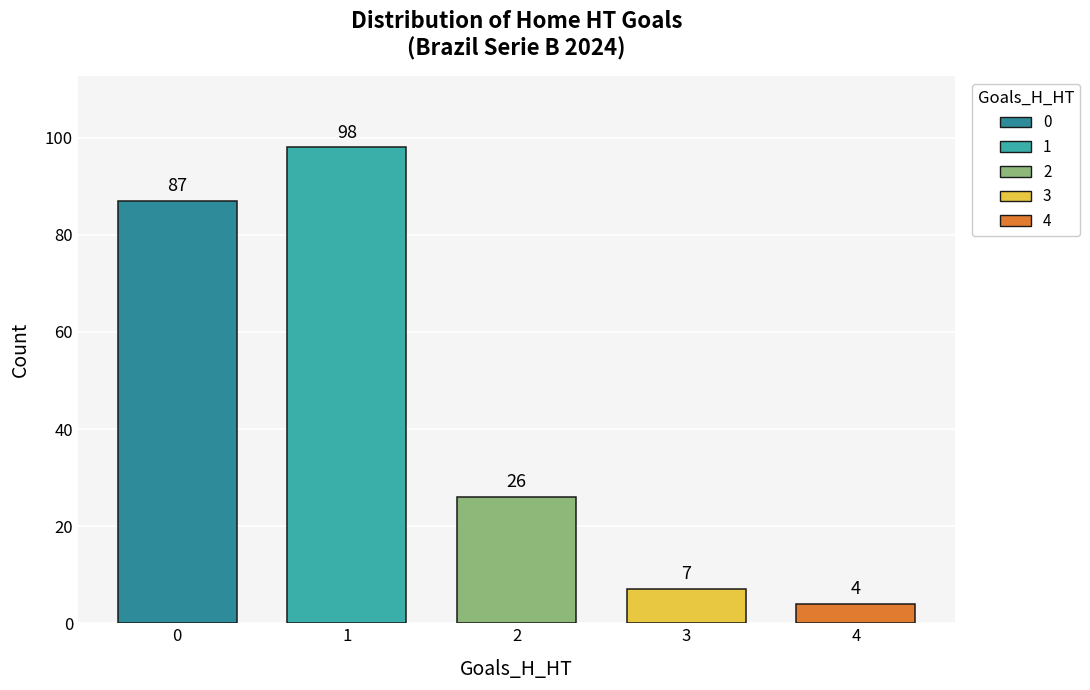

Between 2 and 4, which is larger?

2